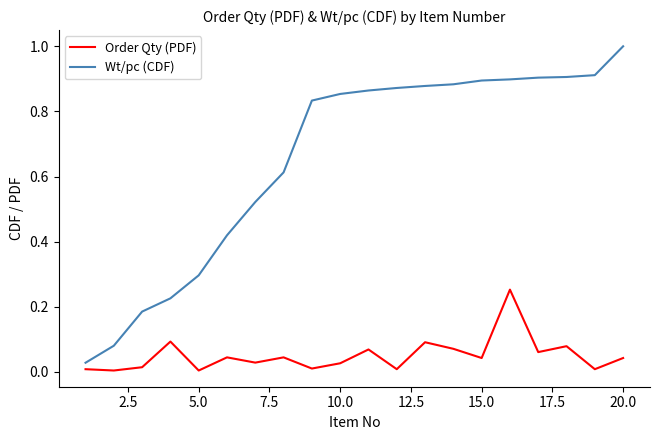

List the series in order of their peak value, highest first.

Wt/pc (CDF), Order Qty (PDF)